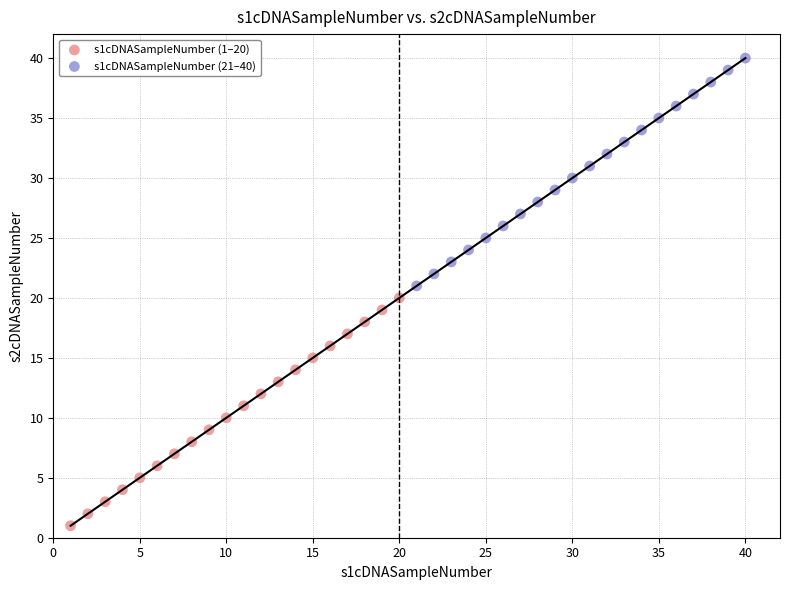

Which series reaches the minimum Y coordinate?

s1cDNASampleNumber (1–20)